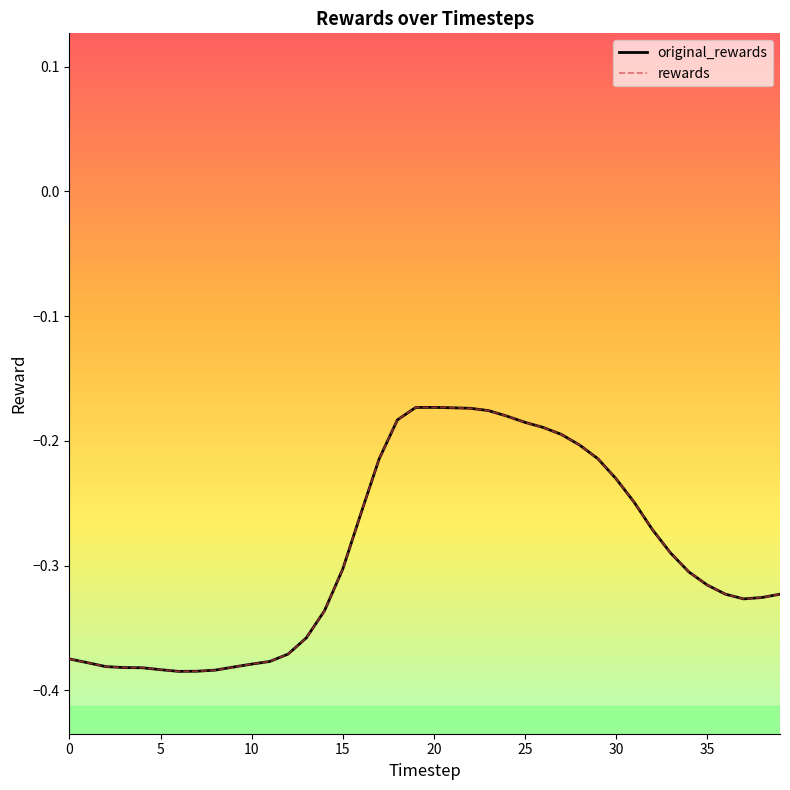

Which category has the lowest value in the rewards series?

6